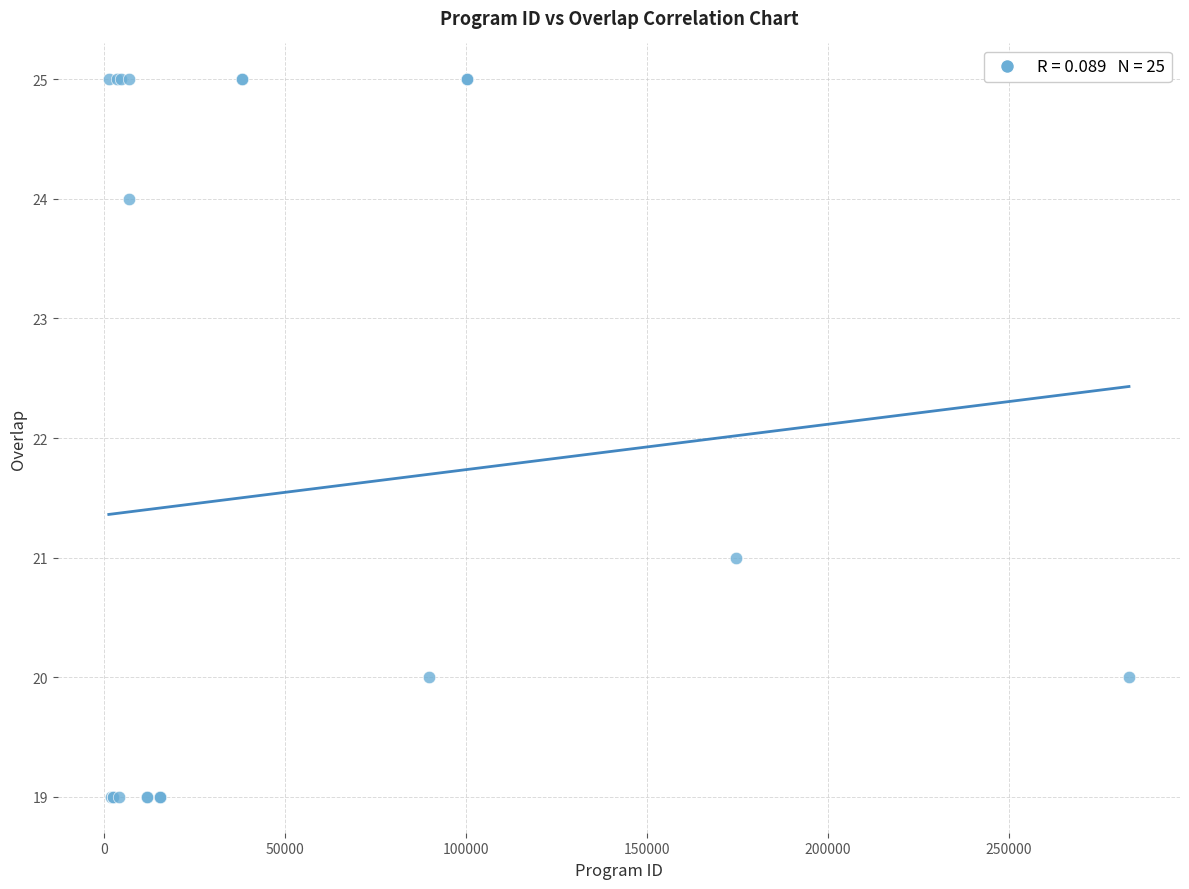

What Y value in the scatter plot is closest to 22?

21